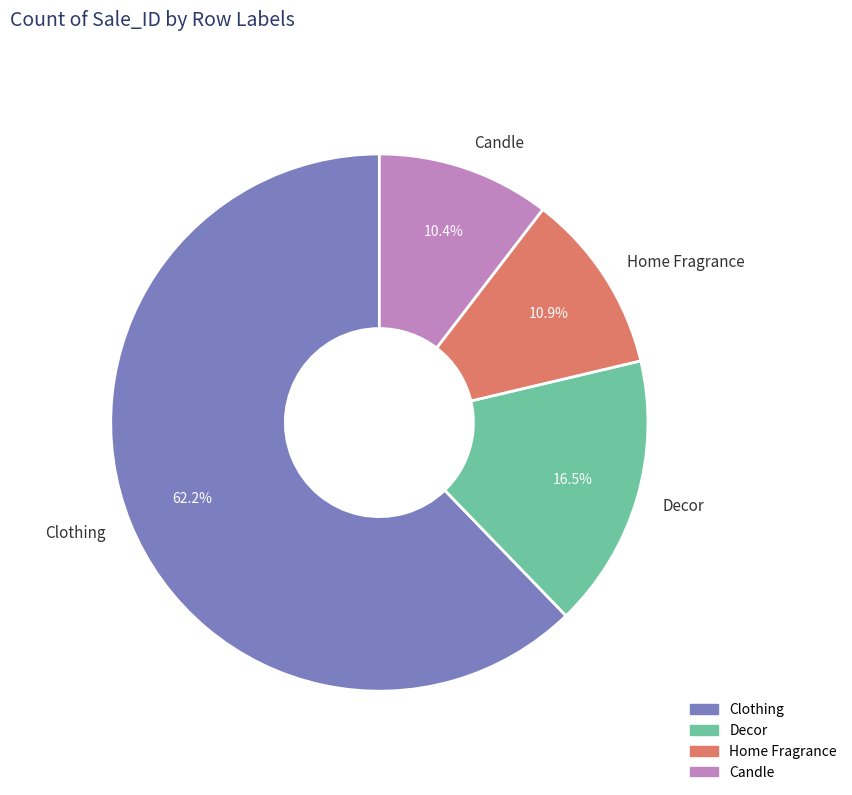

What is the total percentage of Clothing and Home Fragrance?

73.1%